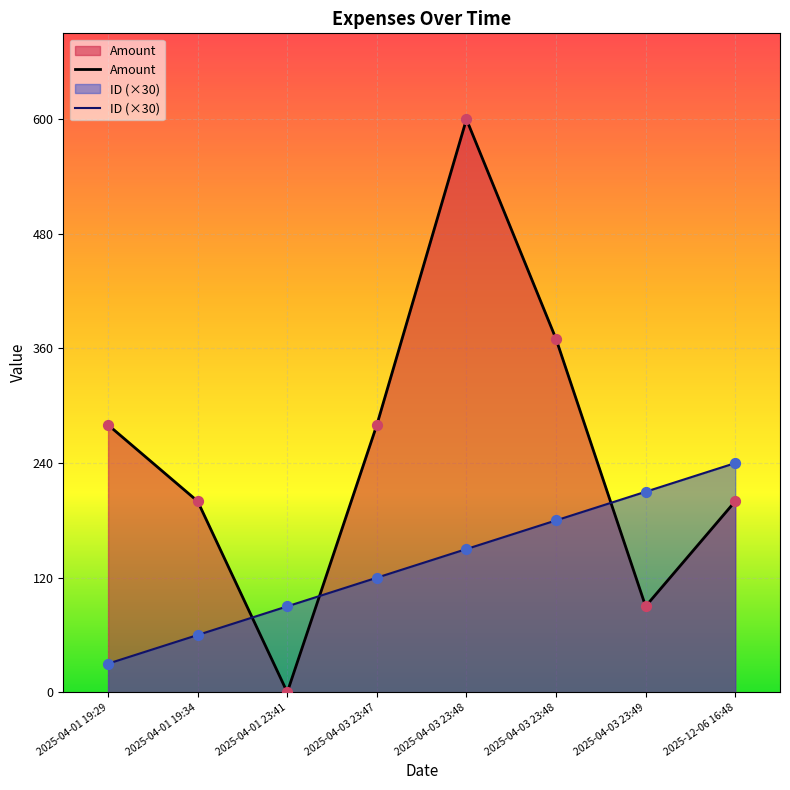

What are all the series names shown in the legend?

Amount, ID